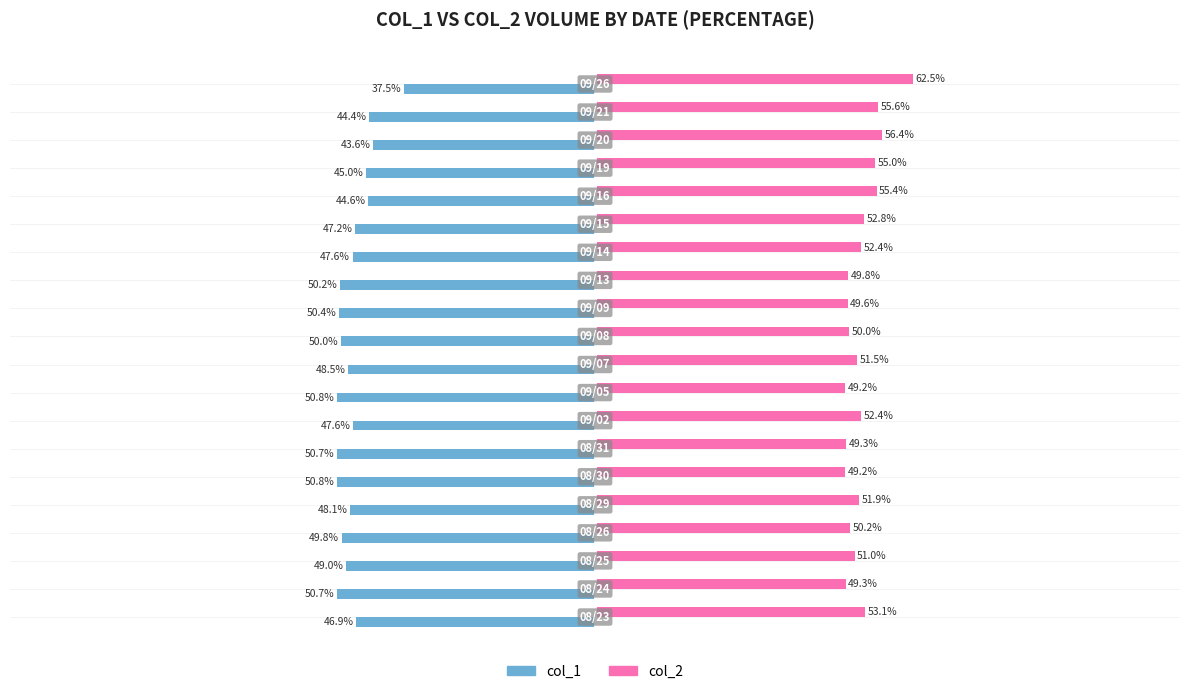

Rank the series by their maximum value, from highest to lowest.

col_2, col_1